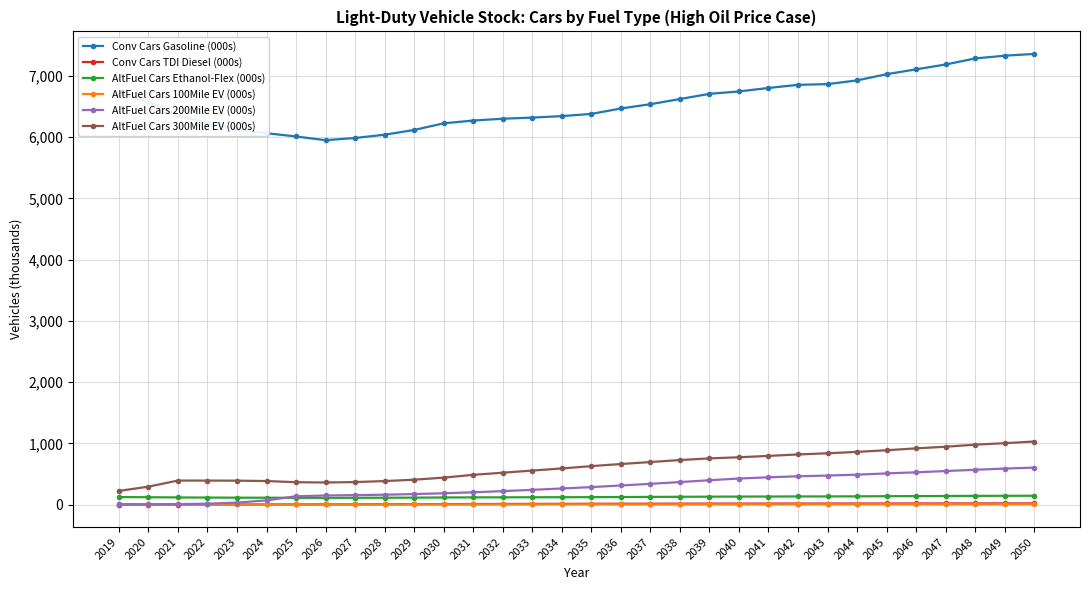

Is the value of Conv Cars Gasoline (000s) at 2030 greater than the value of AltFuel Cars 100Mile EV (000s) at 2028?

Yes